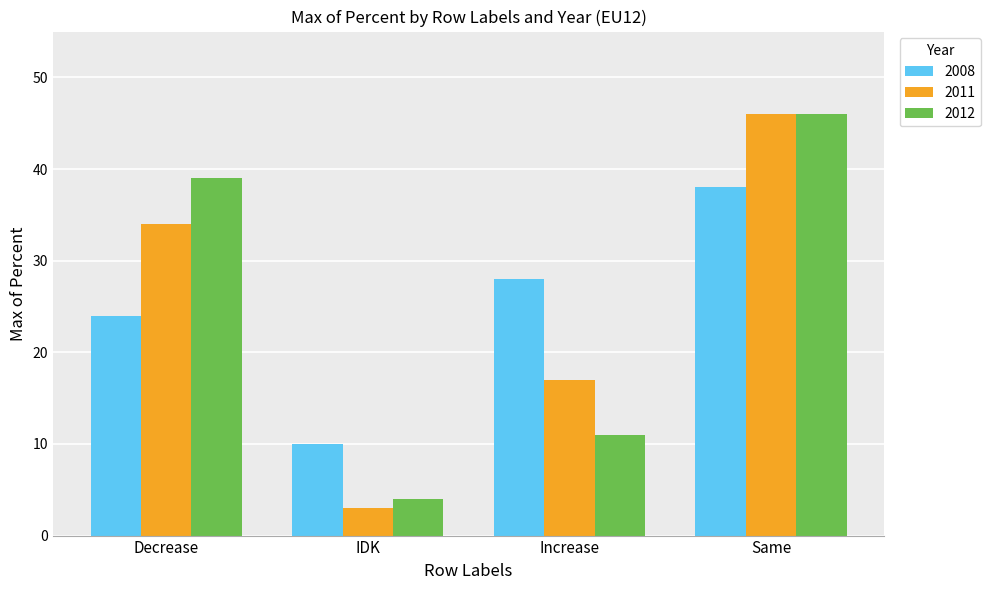

Is it true that 2012 equals 60 at Decrease?

False